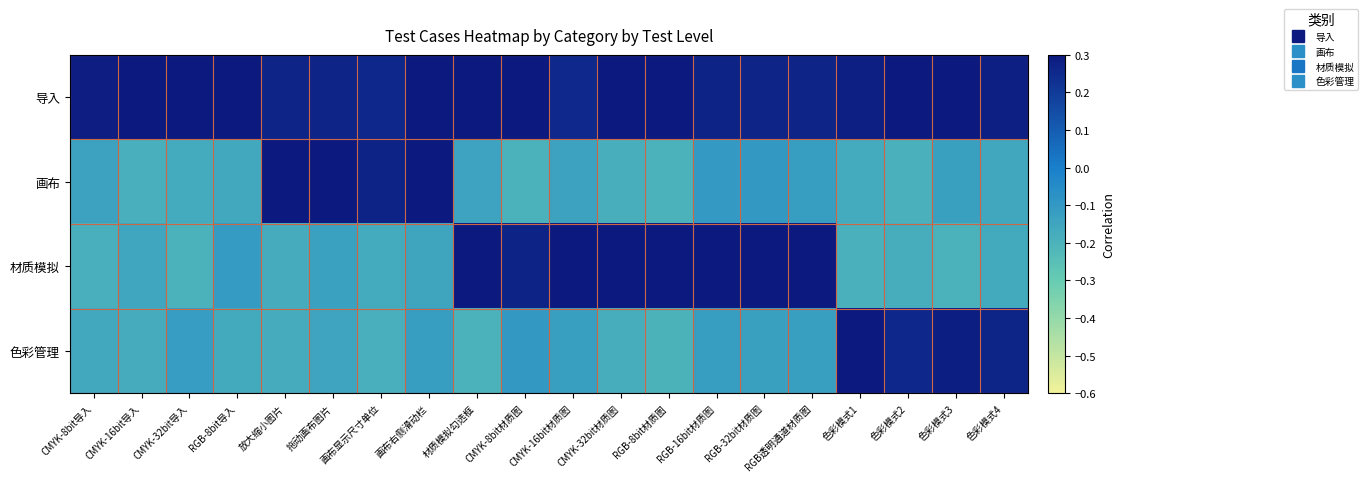

Reading left to right, transcribe all the data shown in this chart.

导入: CMYK-8bit导入=0.3	CMYK-16bit导入=0.3	CMYK-32bit导入=0.3	RGB-8bit导入=0.3	放大缩小图片=0.3	拖动画布图片=0.3	画布显示尺寸单位=0.3	画布右侧滑动栏=0.3	材质模拟勾选框=0.3	CMYK-8bit材质图=0.3	CMYK-16bit材质图=0.3	CMYK-32bit材质图=0.3	RGB-8bit材质图=0.3	RGB-16bit材质图=0.3	RGB-32bit材质图=0.3	RGB透明通道材质图=0.3	色彩模式1=0.3	色彩模式2=0.3	色彩模式3=0.3	色彩模式4=0.3
画布: CMYK-8bit导入=-0.1	CMYK-16bit导入=-0.2	CMYK-32bit导入=-0.2	RGB-8bit导入=-0.2	放大缩小图片=0.3	拖动画布图片=0.3	画布显示尺寸单位=0.3	画布右侧滑动栏=0.3	材质模拟勾选框=-0.1	CMYK-8bit材质图=-0.2	CMYK-16bit材质图=-0.1	CMYK-32bit材质图=-0.2	RGB-8bit材质图=-0.2	RGB-16bit材质图=-0.1	RGB-32bit材质图=-0.1	RGB透明通道材质图=-0.1	色彩模式1=-0.2	色彩模式2=-0.2	色彩模式3=-0.1	色彩模式4=-0.2
材质模拟: CMYK-8bit导入=-0.2	CMYK-16bit导入=-0.2	CMYK-32bit导入=-0.2	RGB-8bit导入=-0.1	放大缩小图片=-0.2	拖动画布图片=-0.1	画布显示尺寸单位=-0.2	画布右侧滑动栏=-0.1	材质模拟勾选框=0.3	CMYK-8bit材质图=0.3	CMYK-16bit材质图=0.3	CMYK-32bit材质图=0.3	RGB-8bit材质图=0.3	RGB-16bit材质图=0.3	RGB-32bit材质图=0.3	RGB透明通道材质图=0.3	色彩模式1=-0.2	色彩模式2=-0.2	色彩模式3=-0.2	色彩模式4=-0.2
色彩管理: CMYK-8bit导入=-0.2	CMYK-16bit导入=-0.2	CMYK-32bit导入=-0.1	RGB-8bit导入=-0.2	放大缩小图片=-0.2	拖动画布图片=-0.1	画布显示尺寸单位=-0.2	画布右侧滑动栏=-0.1	材质模拟勾选框=-0.2	CMYK-8bit材质图=-0.1	CMYK-16bit材质图=-0.1	CMYK-32bit材质图=-0.2	RGB-8bit材质图=-0.2	RGB-16bit材质图=-0.1	RGB-32bit材质图=-0.1	RGB透明通道材质图=-0.1	色彩模式1=0.3	色彩模式2=0.3	色彩模式3=0.3	色彩模式4=0.3